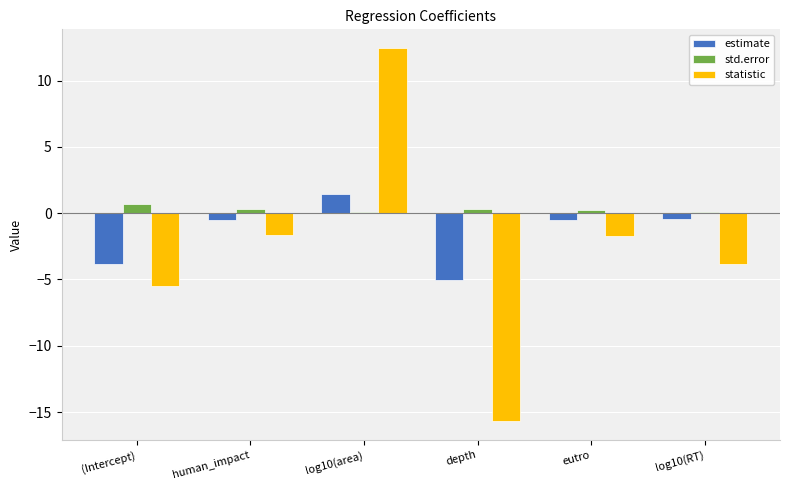

What is the average value of the std.error series?

0.3